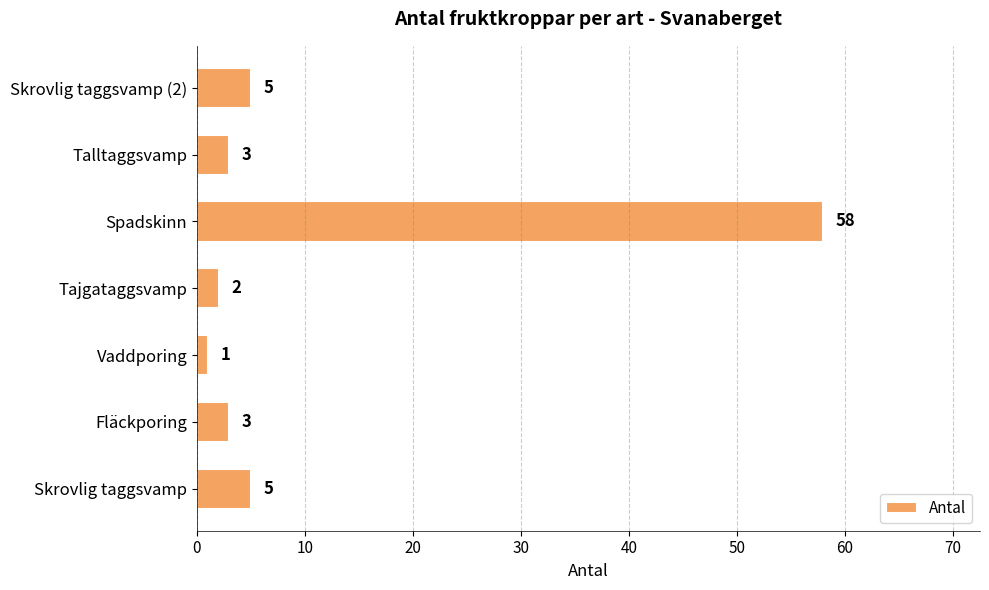

Approximately how many times larger is the value at Tajgataggsvamp compared to Talltaggsvamp?

0.7